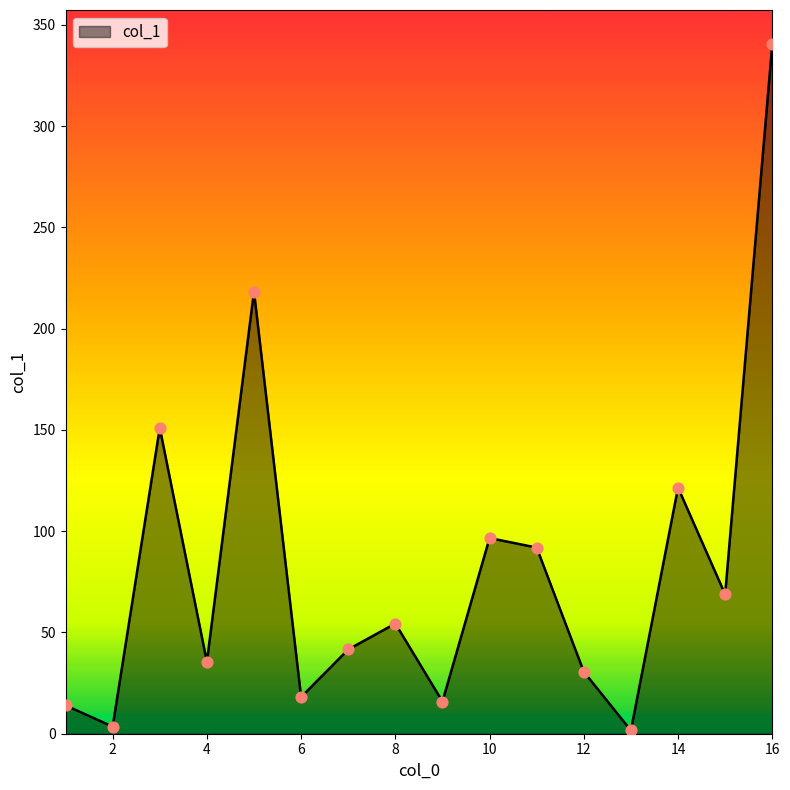

What is the difference between the maximum and minimum values?

338.7